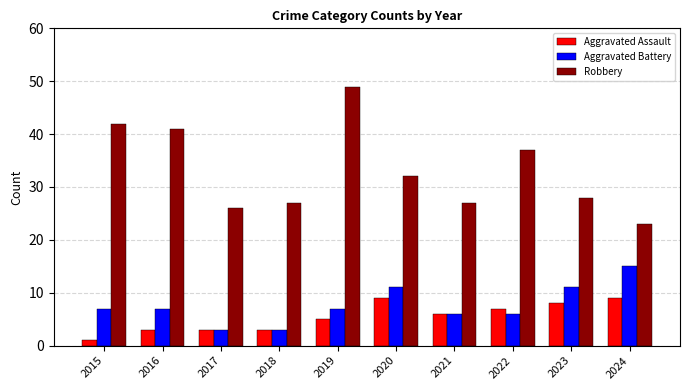

What is the value of the Aggravated Battery bar at the 8th from the left?

6